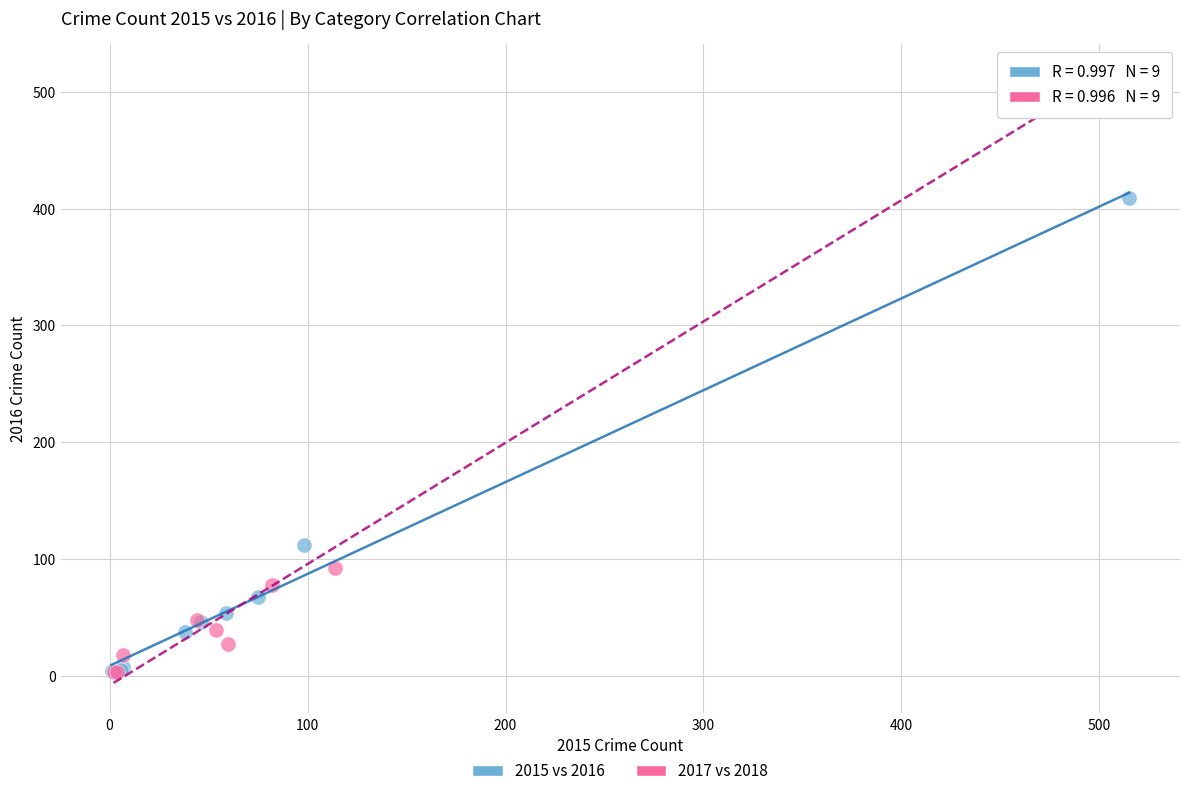

Which series has the largest Y range (max minus min)?

2017 vs 2018